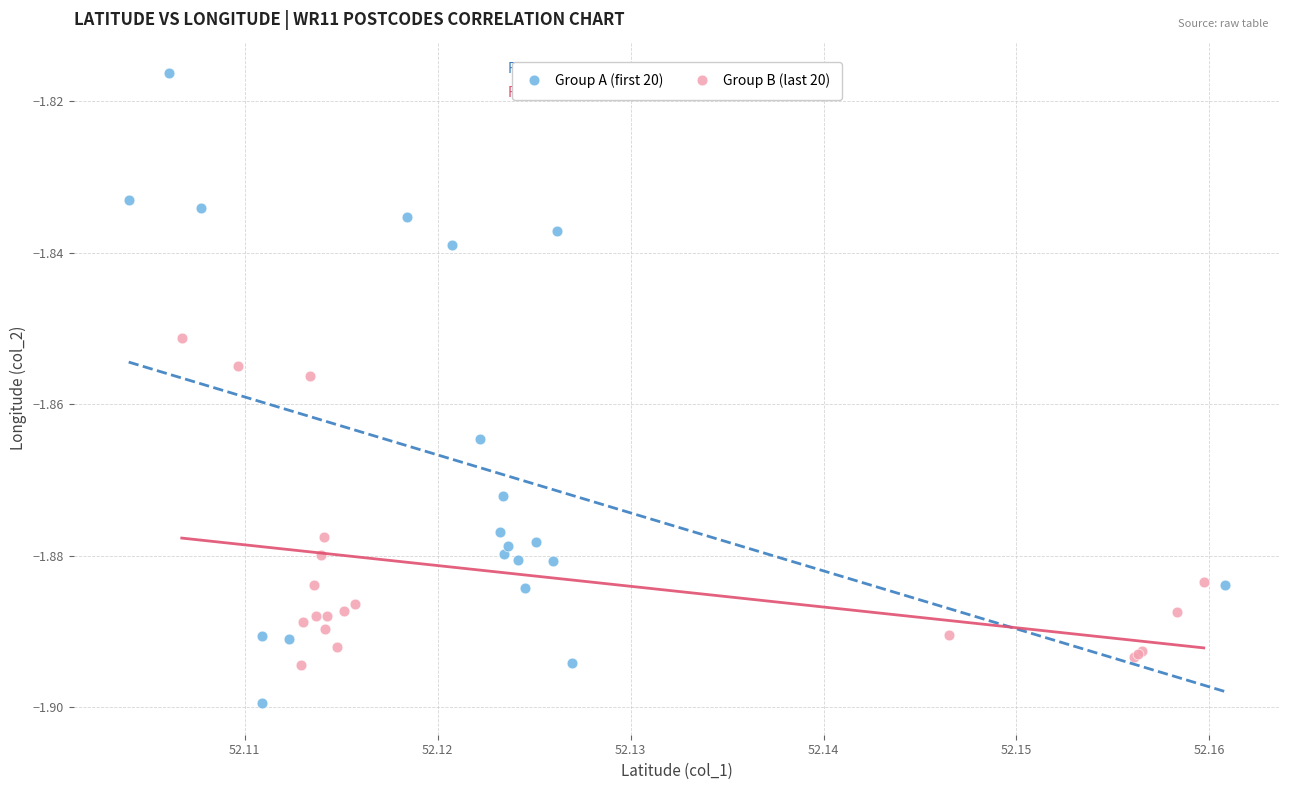

Which series reaches the maximum Y coordinate?

Group A (first 20)